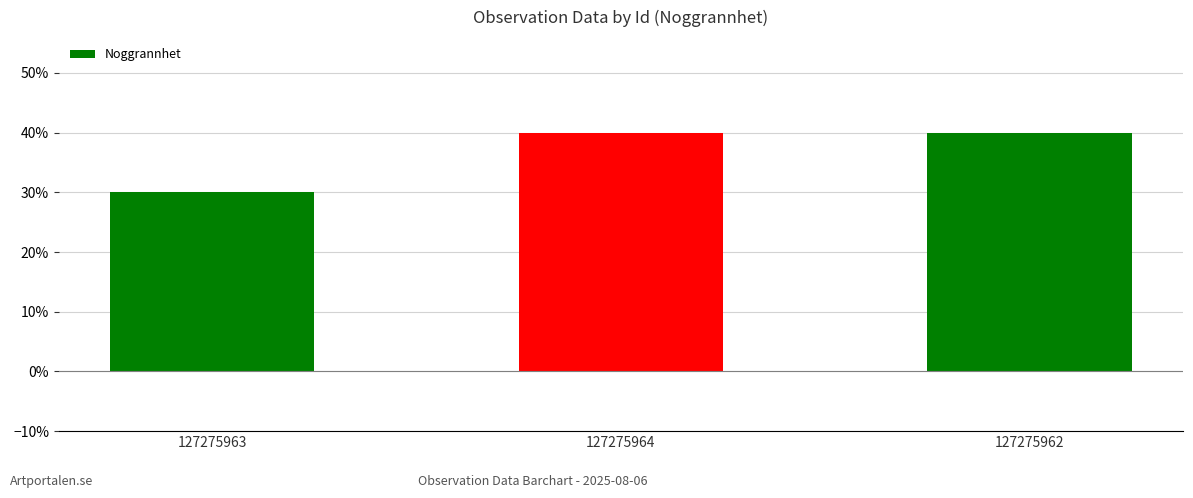

Where is the data nearest to the value 3?

127275963